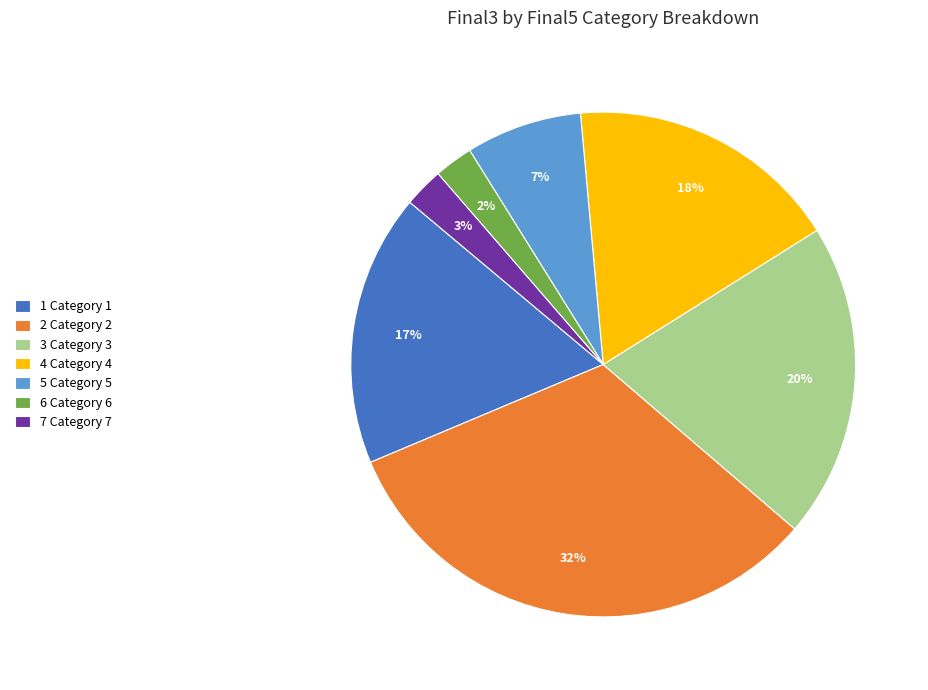

How many segments does this pie chart have?

7